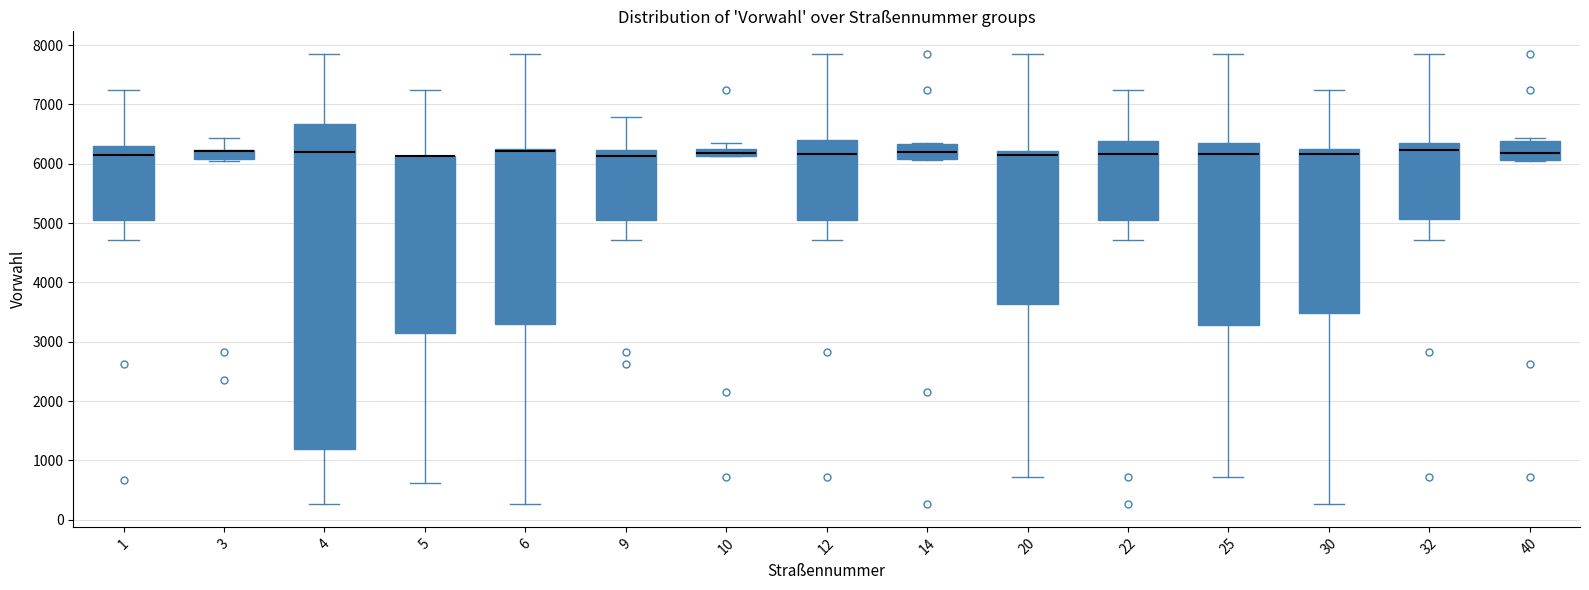

Comparing the boxes themselves (not the whiskers), which one is the tallest?

4